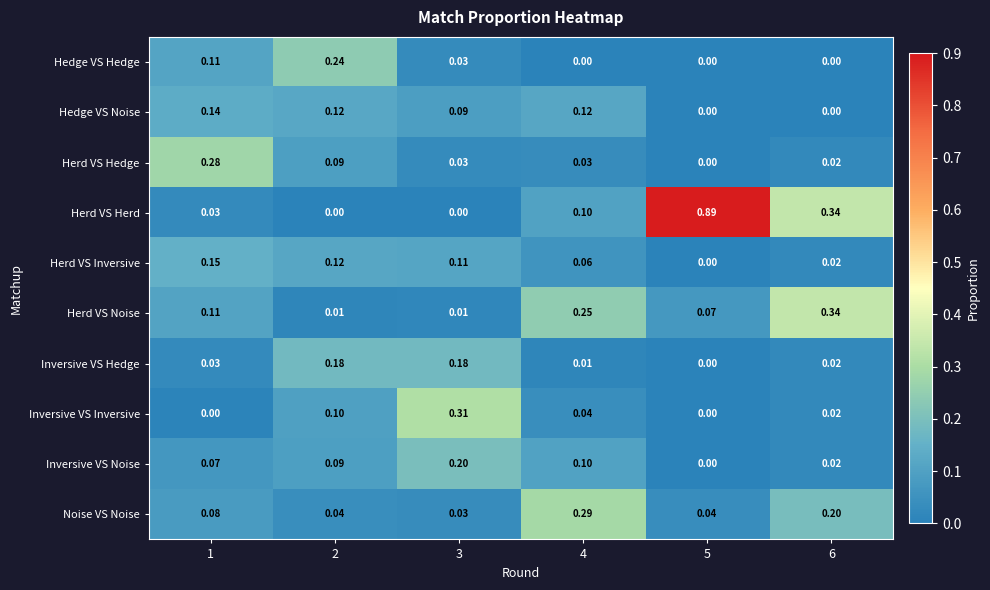

Which series changed the most between 2 and 4?

Noise VS Noise